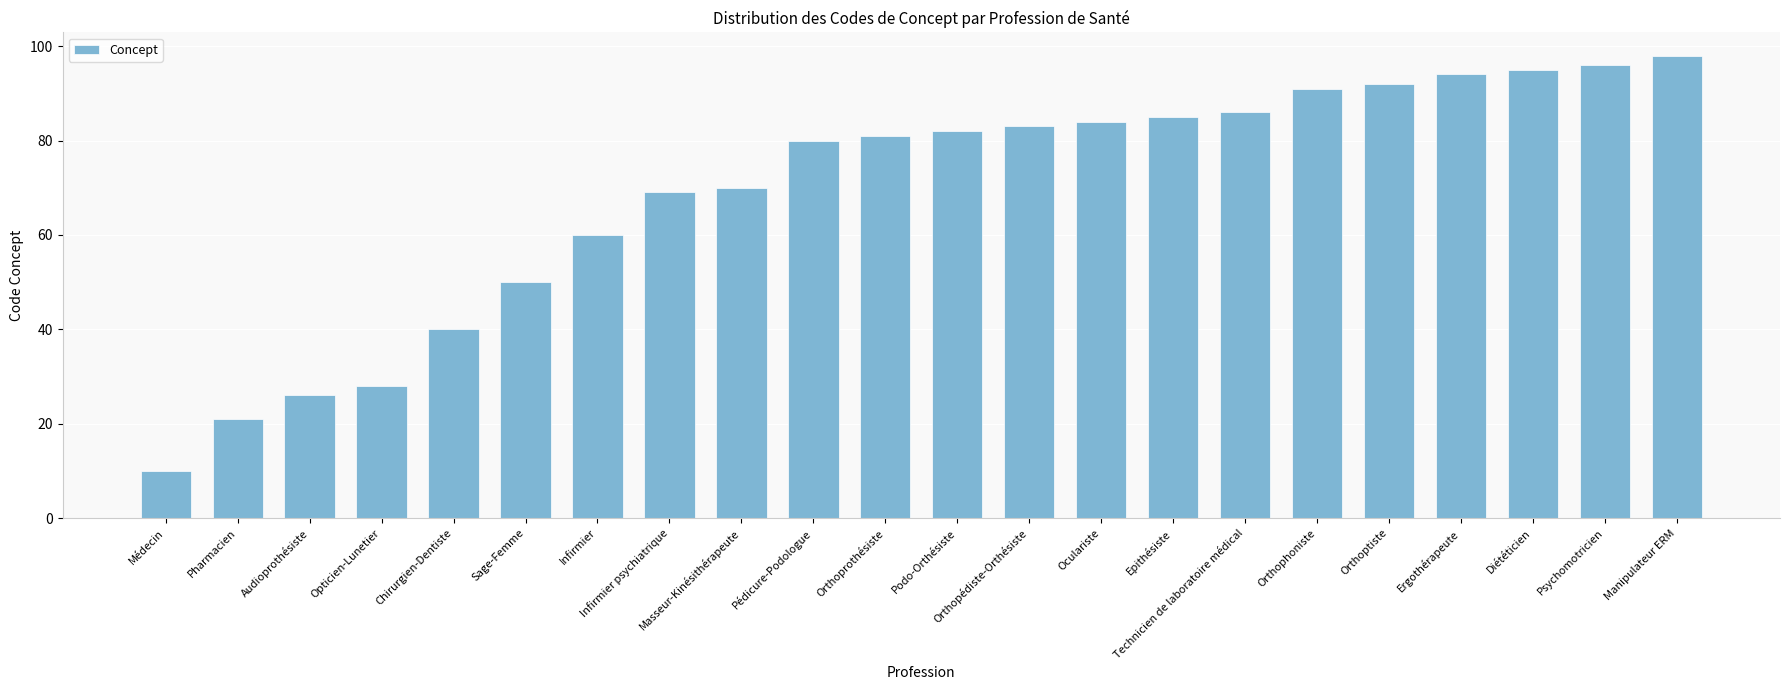

The value at Orthopédiste-Orthésiste is 54. True or false?

False